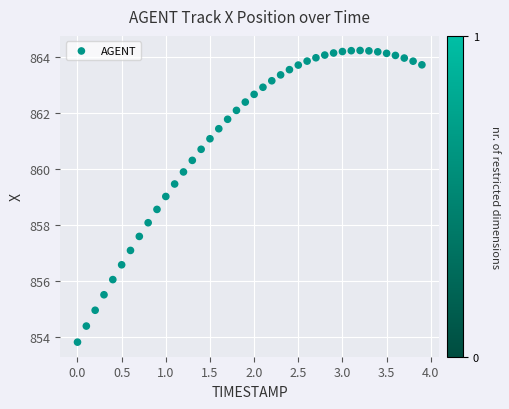

What is the range of Y values (max minus min)?

10.4